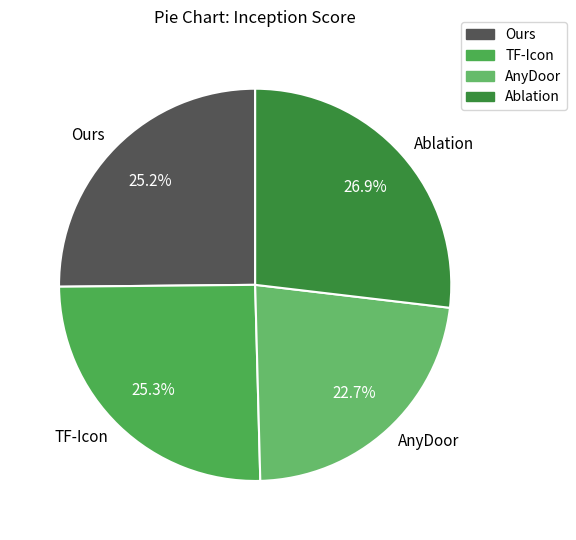

Which slice is the largest?

Ablation